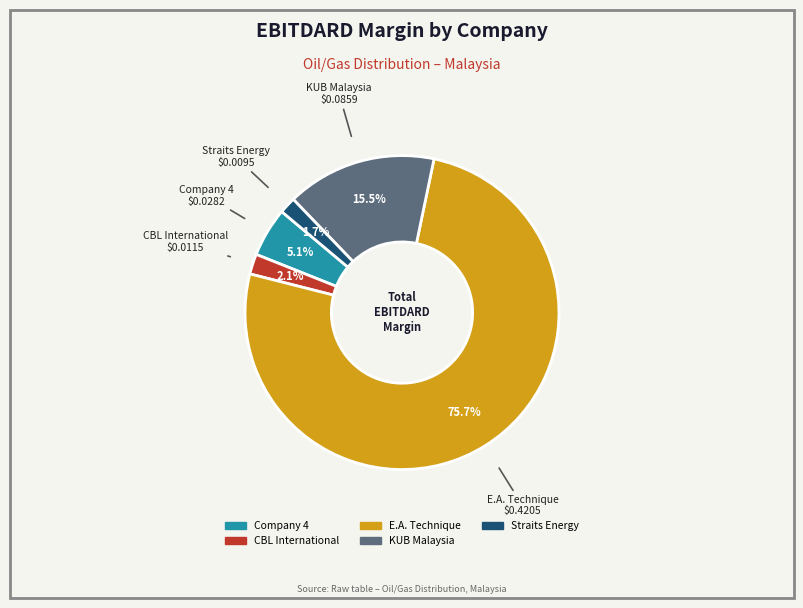

To the nearest percent, what percentage of the pie is Straits Energy?

2%